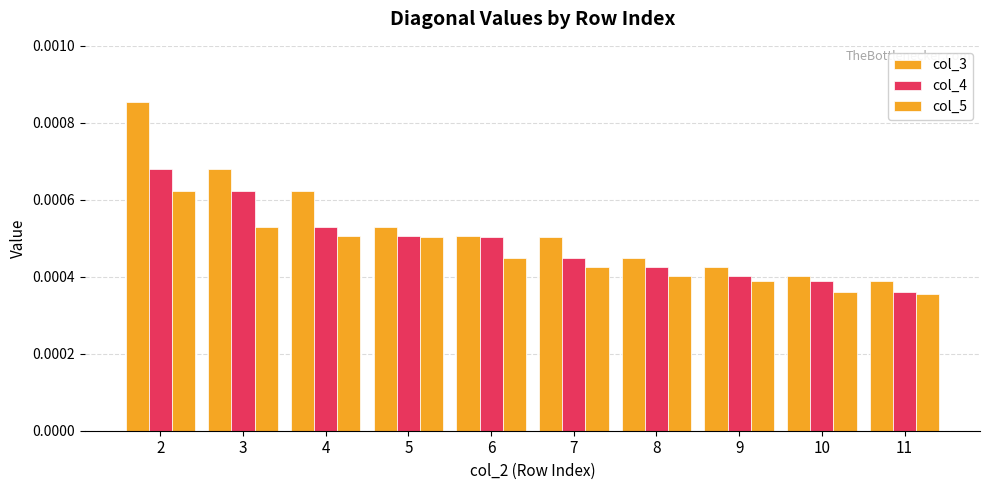

At which label is col_4 closest to 0?

11